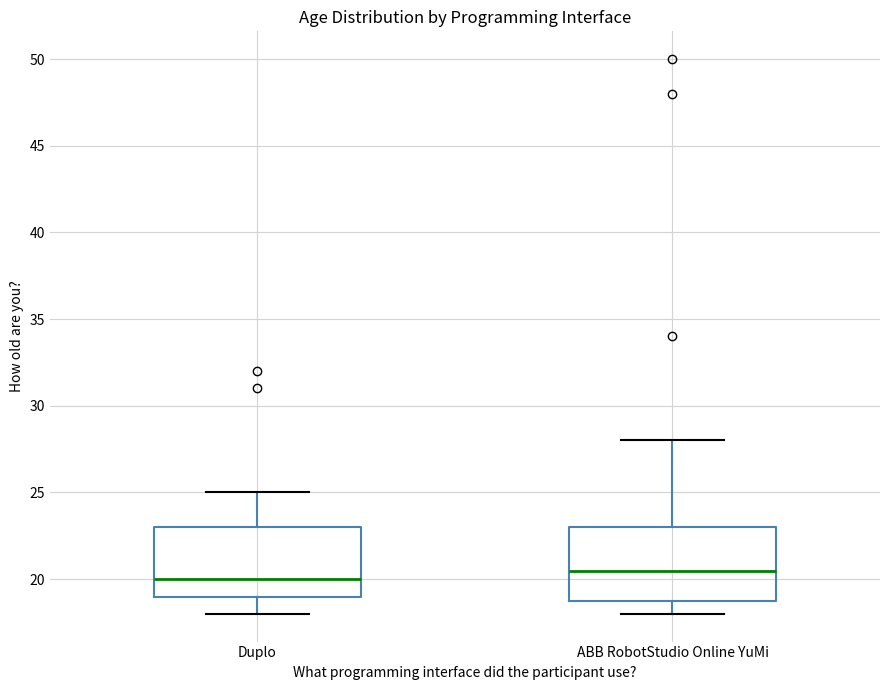

Reading left to right, transcribe this box plot: for each box, give where its median line is, the range the box spans, and where its two whiskers end, as read against the y-axis. The values are not printed on the chart, so give them approximately, as read against the axis.

Duplo: median 20.0, box 19.0 to 23.0, whiskers 18.0 to 25.0
ABB RobotStudio Online YuMi: median 20.5, box 19.0 to 23.0, whiskers 18.0 to 28.0